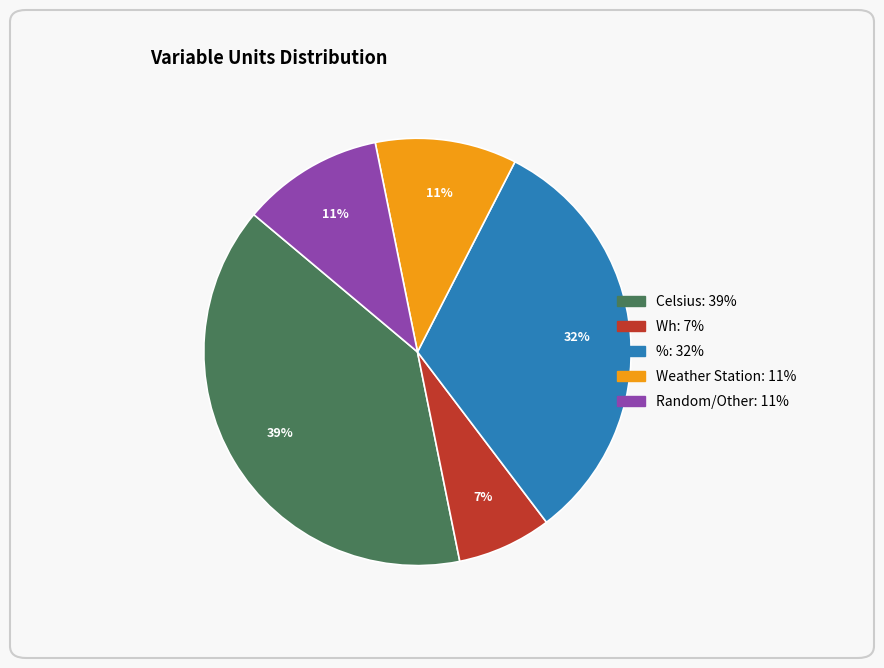

To the nearest percent, what is the difference between the largest and smallest slice percentages?

32%